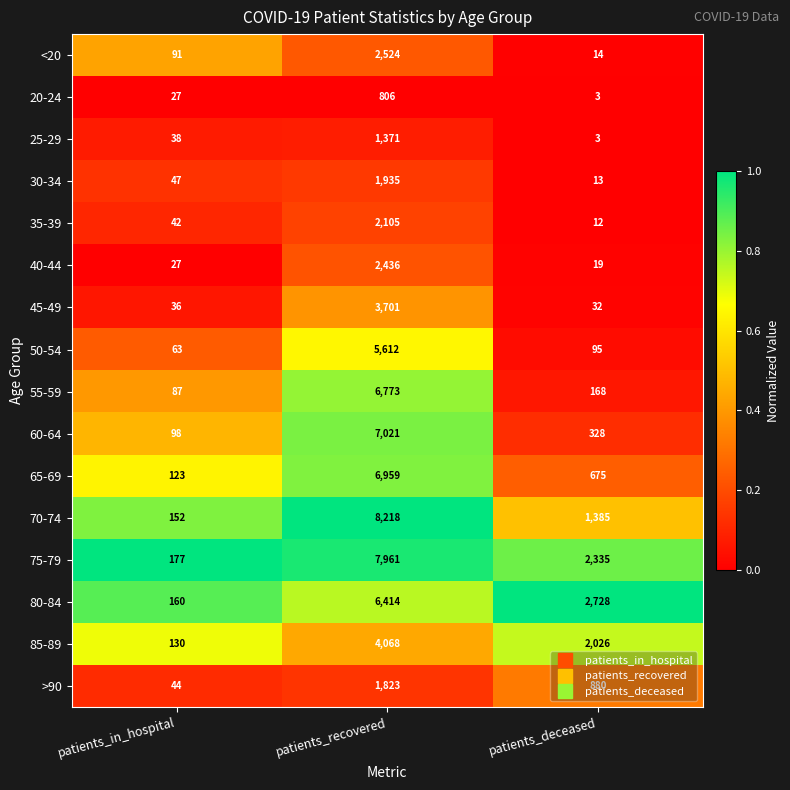

What is the difference between the 25-29 values at patients_in_hospital and patients_deceased?

35